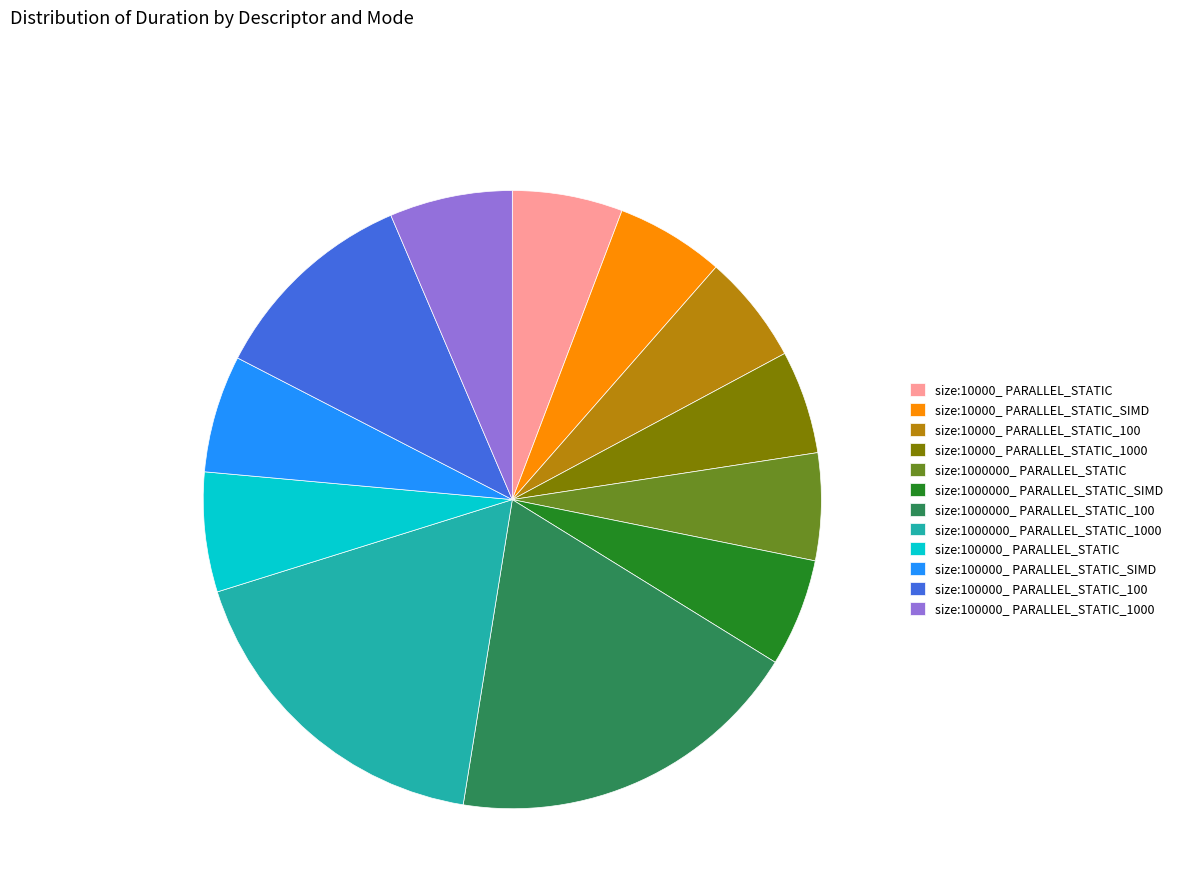

Is the sum of size:1000000_ PARALLEL_STATIC_100 and size:100000_ PARALLEL_STATIC_100 greater than half?

No